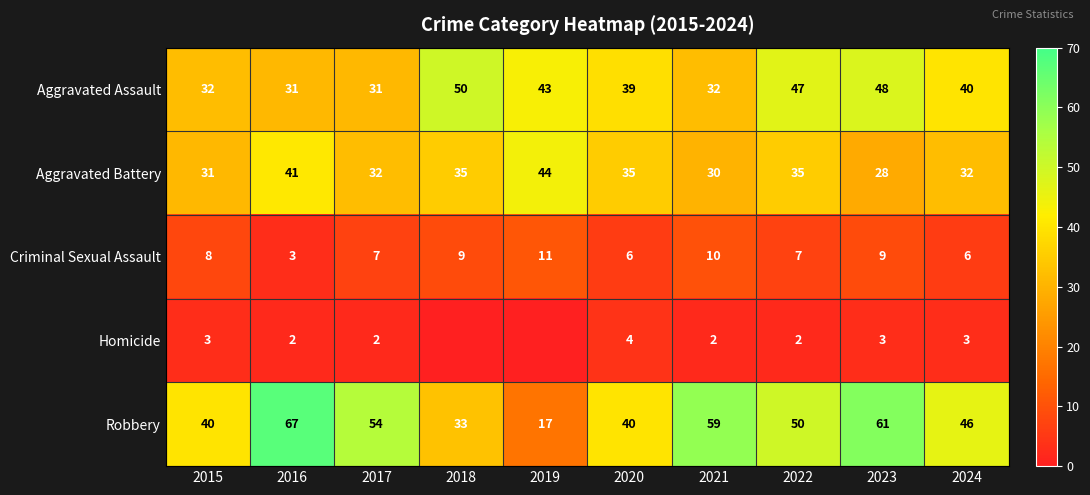

Where does the Aggravated Assault series first go above 40?

2018